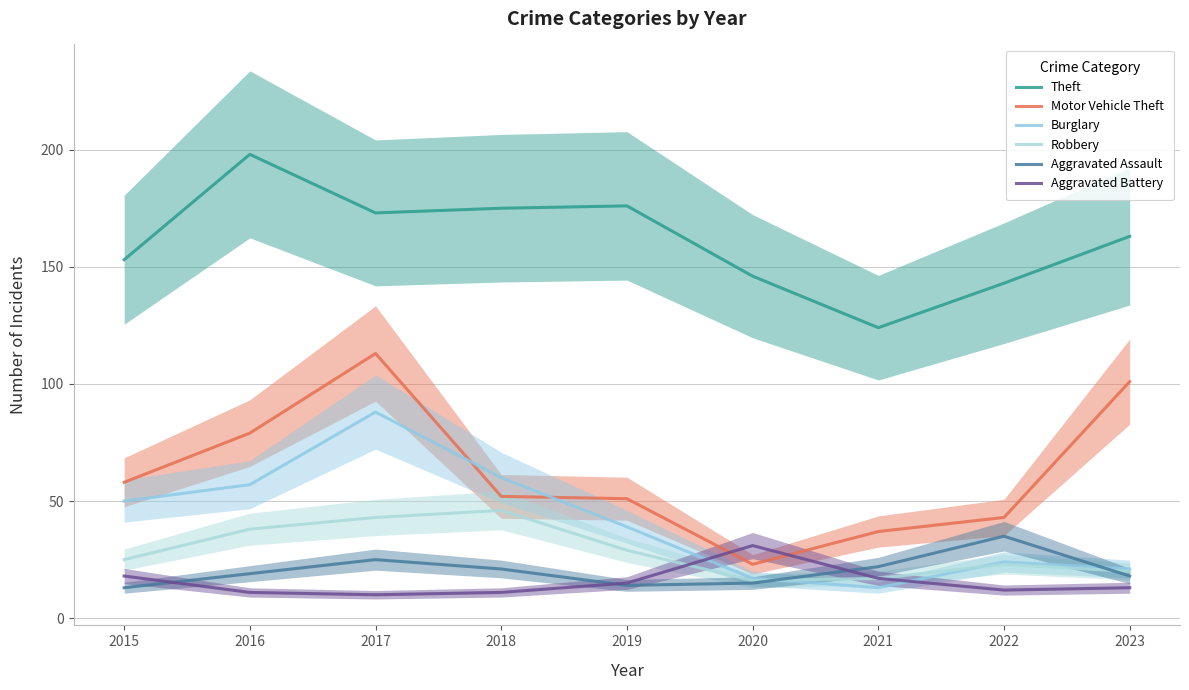

Is the value of Theft at 2022 greater than the value of Robbery at 2015?

Yes